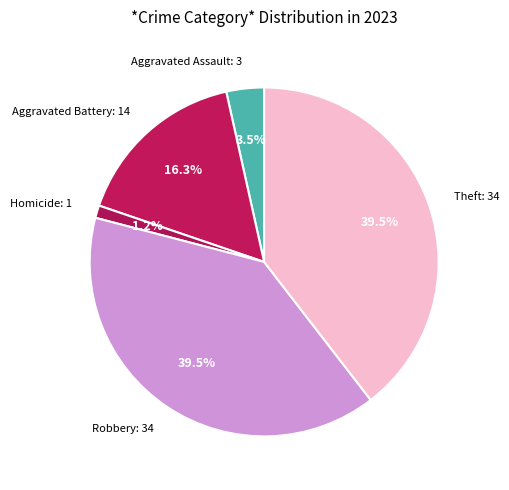

How many segments does this pie chart have?

5